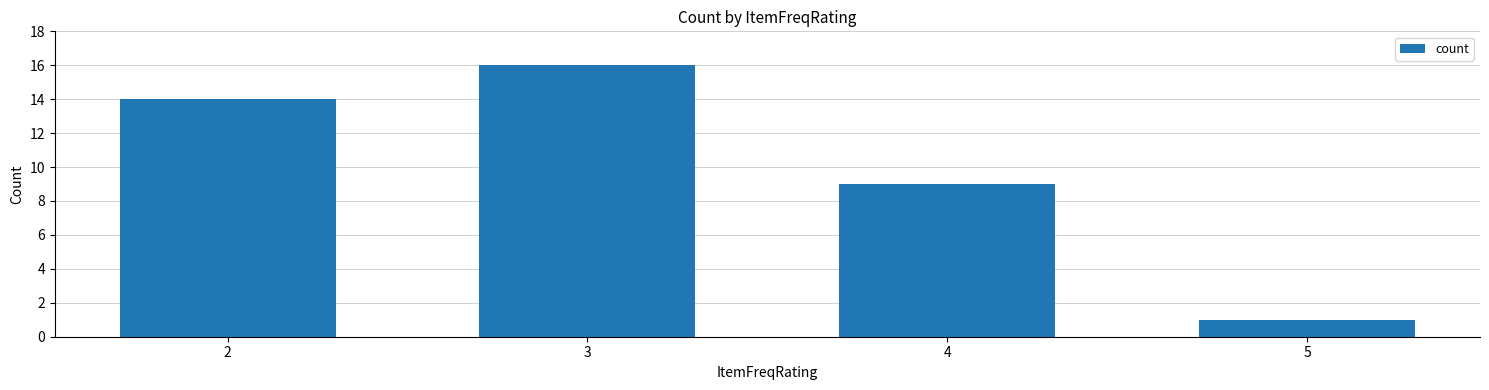

At which label is the value closest to 8?

4